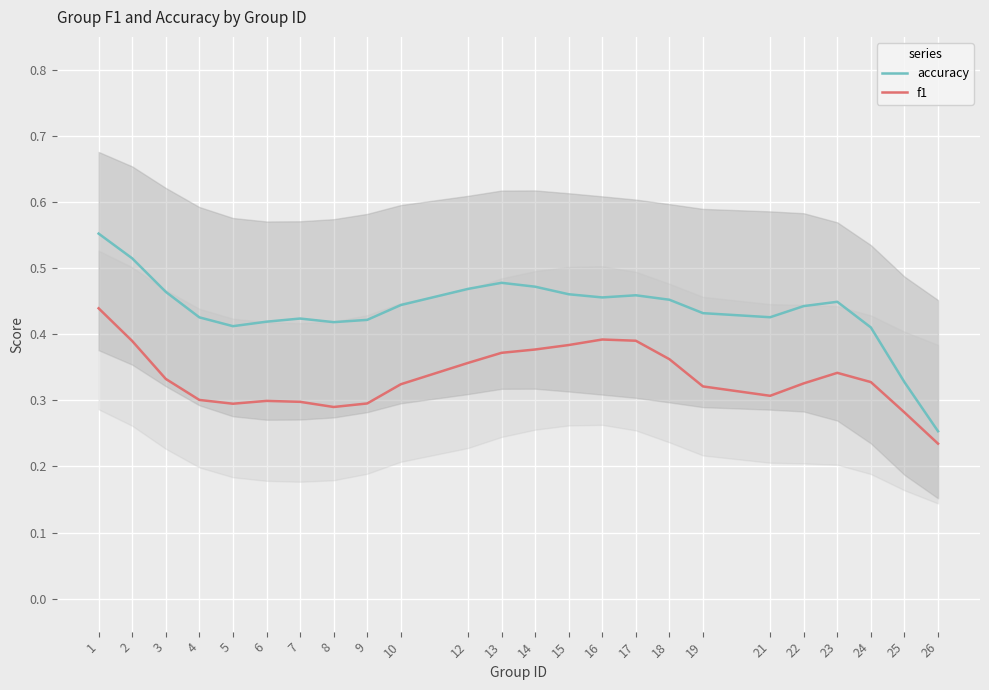

True or false: f1 and accuracy intersect in this chart.

False